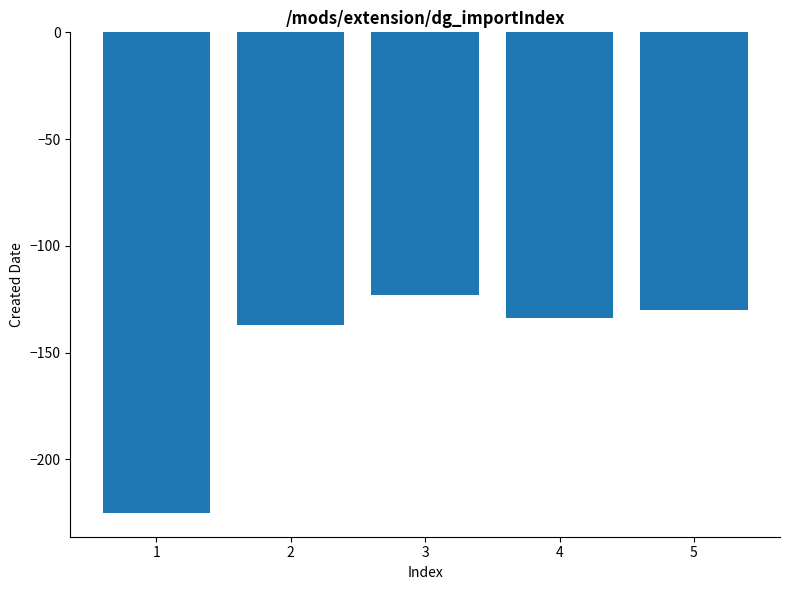

The chart shows a value of -95 at 2. True or false?

False